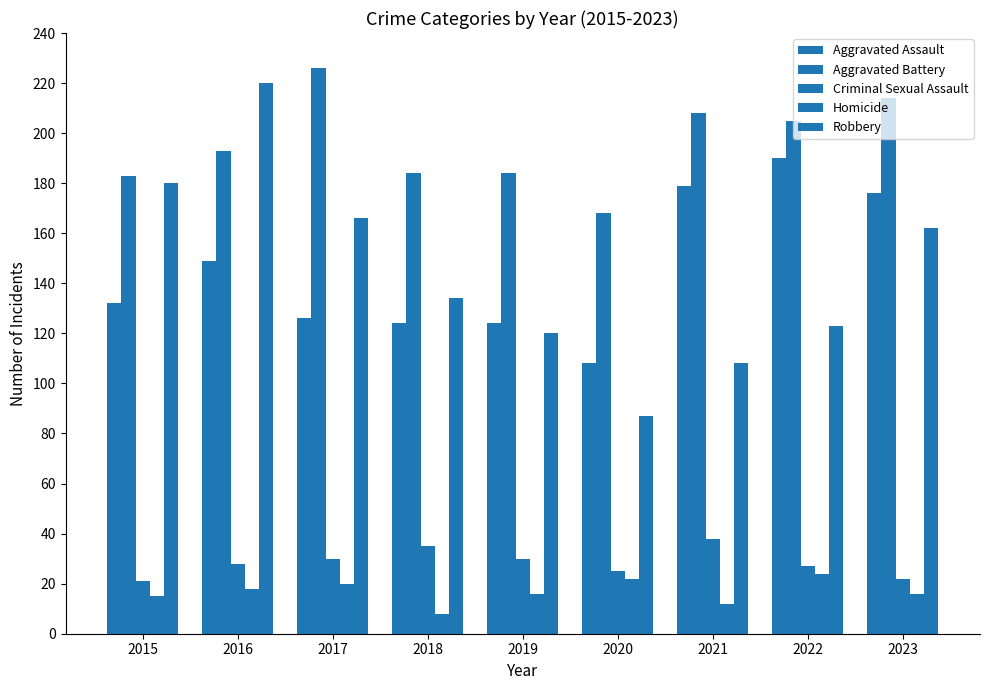

At which category does the chart reach its peak across all series?

2017